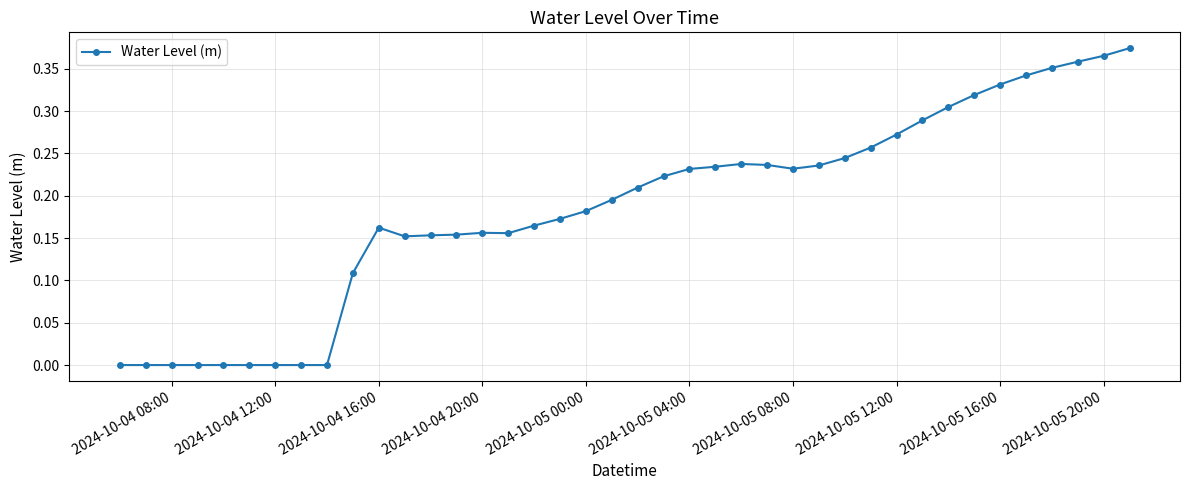

What is the sum of all values?

7.4